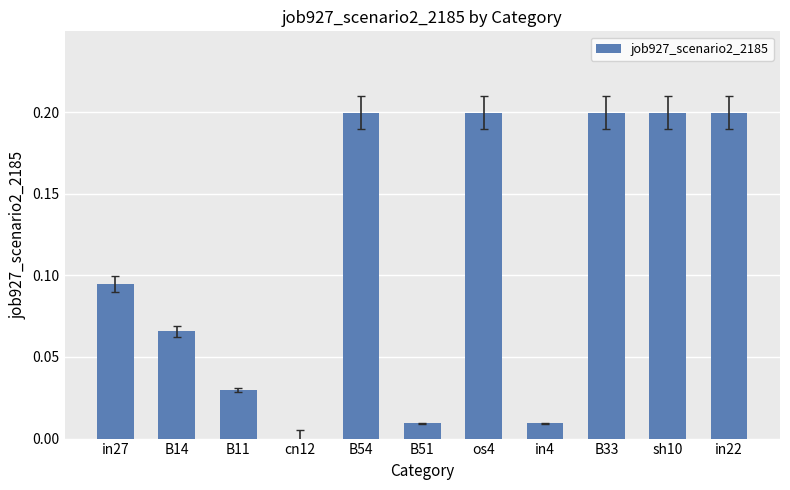

The chart shows a value of 0.2 at sh10. True or false?

True